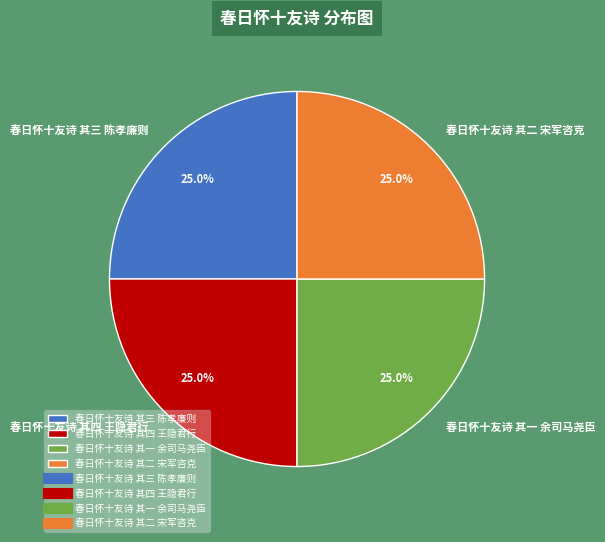

What is the ratio of the value at 春日怀十友诗 其一 余司马尧臣 to the value at 春日怀十友诗 其三 陈孝廉则?

1.0